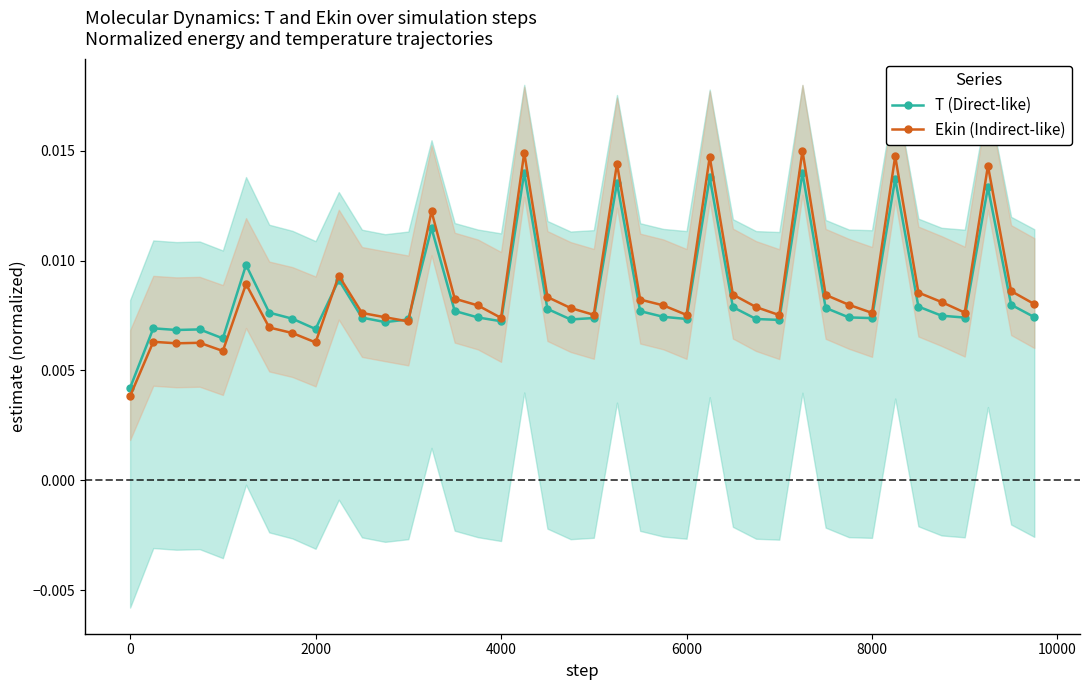

What are all the series names shown in the legend?

T (Direct-like), Ekin (Indirect-like)